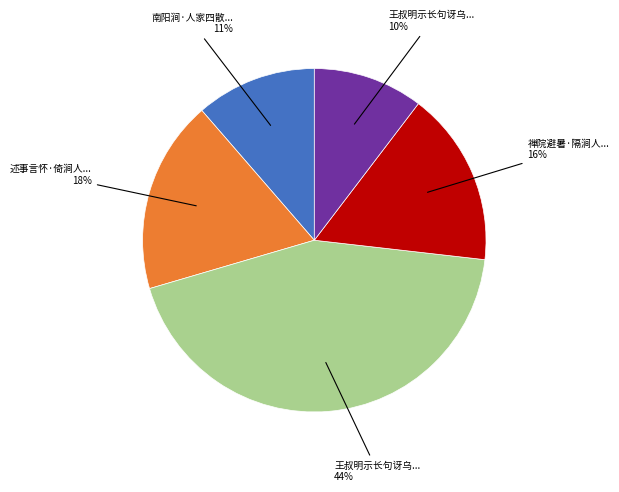

To the nearest percent, what is the average slice percentage?

20%